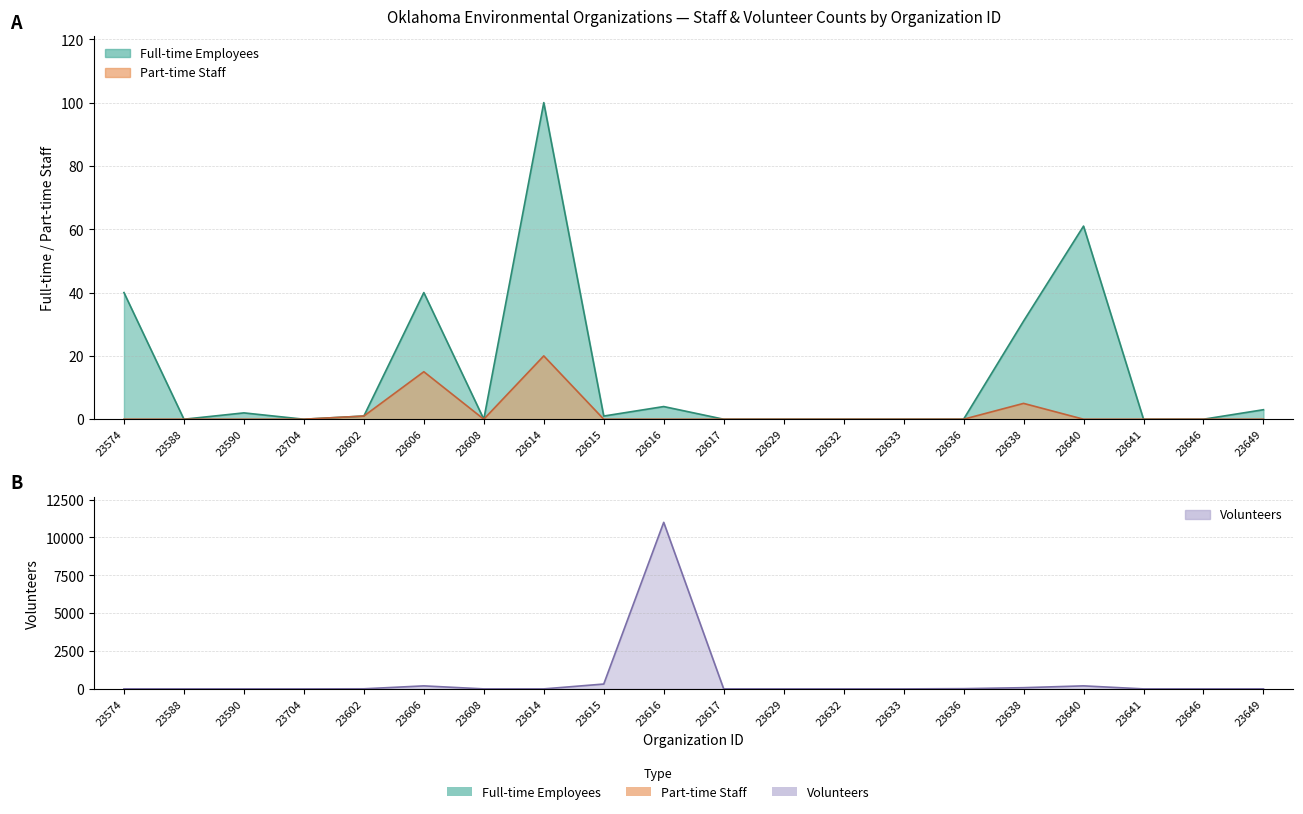

Which has a higher value, 23633 or 23615?

23615